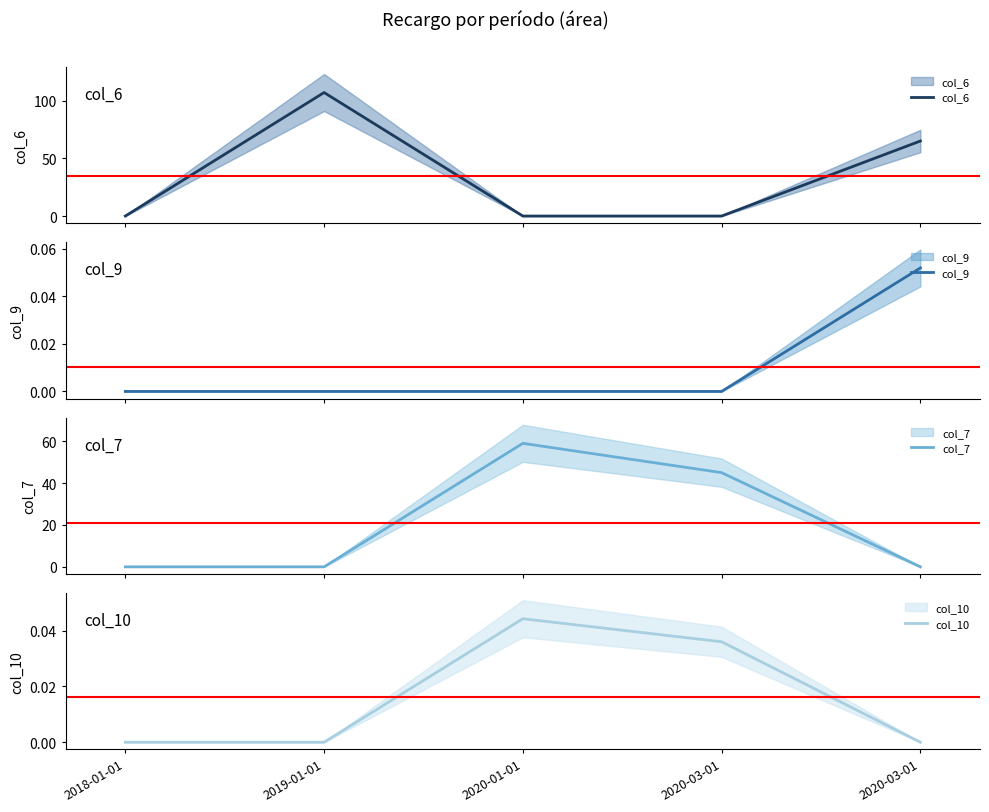

True or false: col_10 and col_7 intersect in this chart.

False